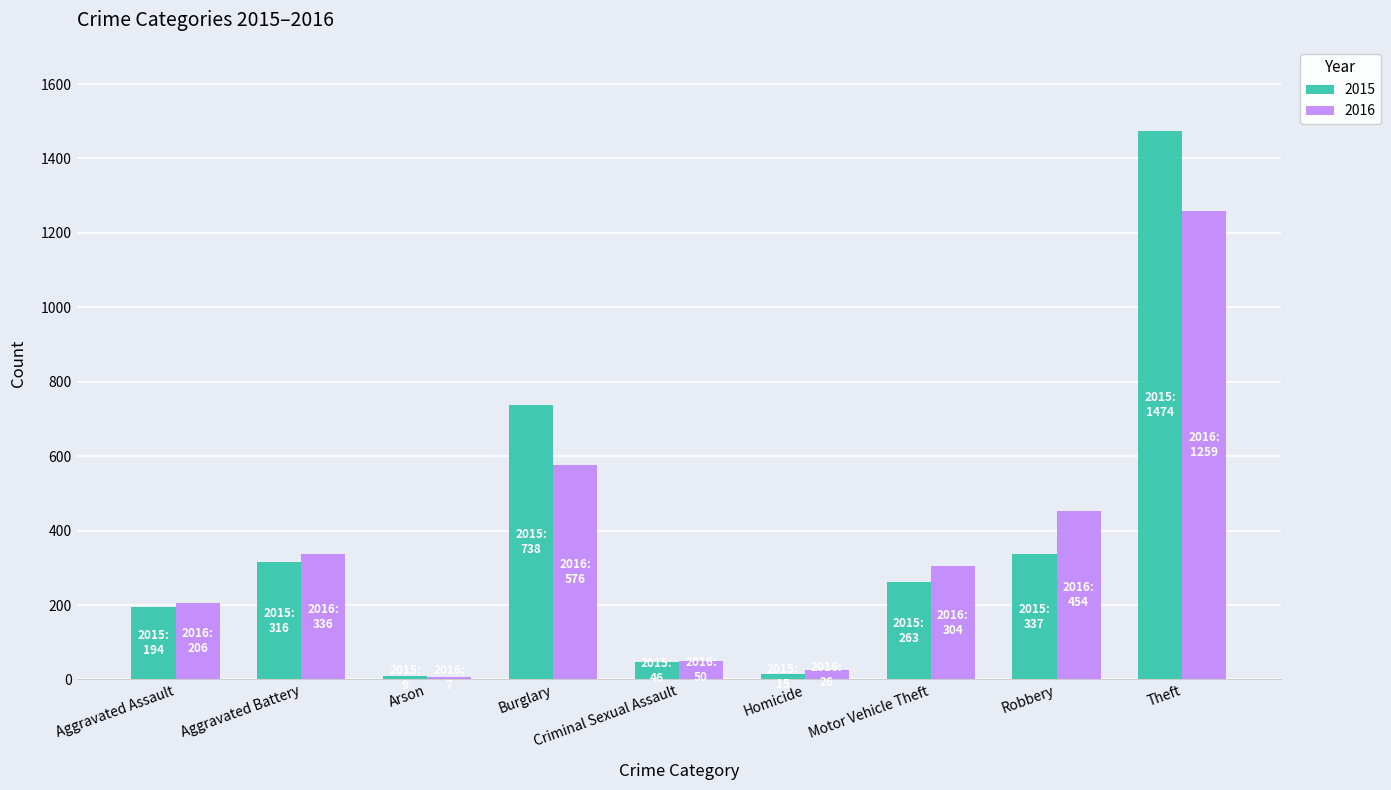

The 2015 series shows 487 at Aggravated Battery. True or false?

False